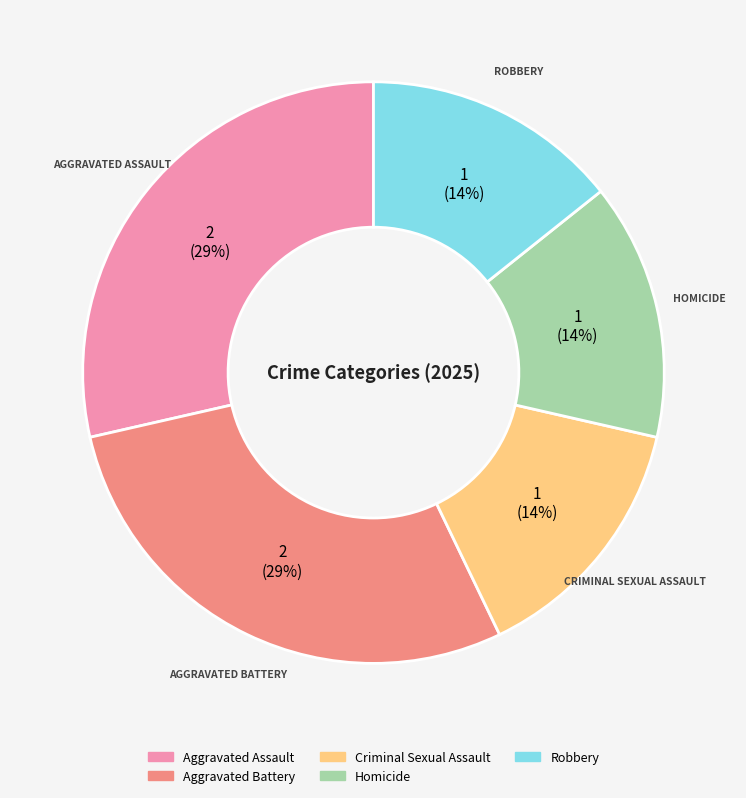

The Criminal Sexual Assault slice represents 6% of the pie. True or false?

False